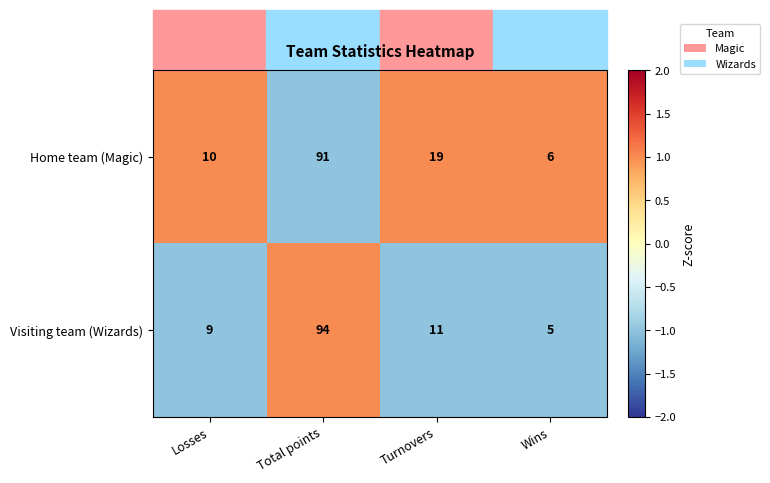

Which series has the largest range (max minus min)?

Visiting team (Wizards)